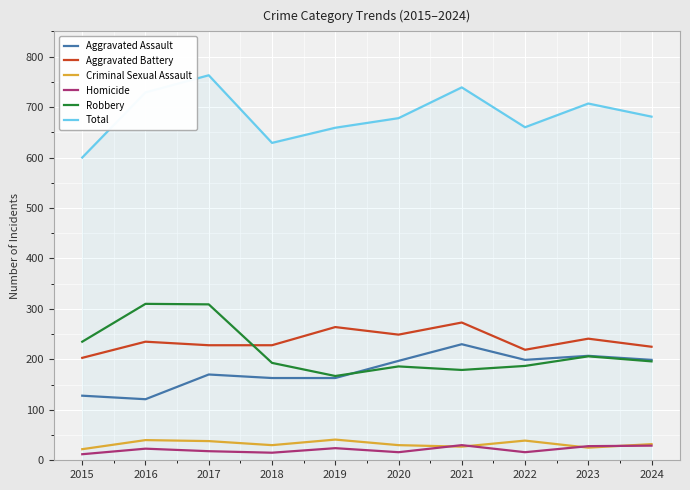

What are all the series names shown in the legend?

Aggravated Assault, Aggravated Battery, Criminal Sexual Assault, Homicide, Robbery, Total